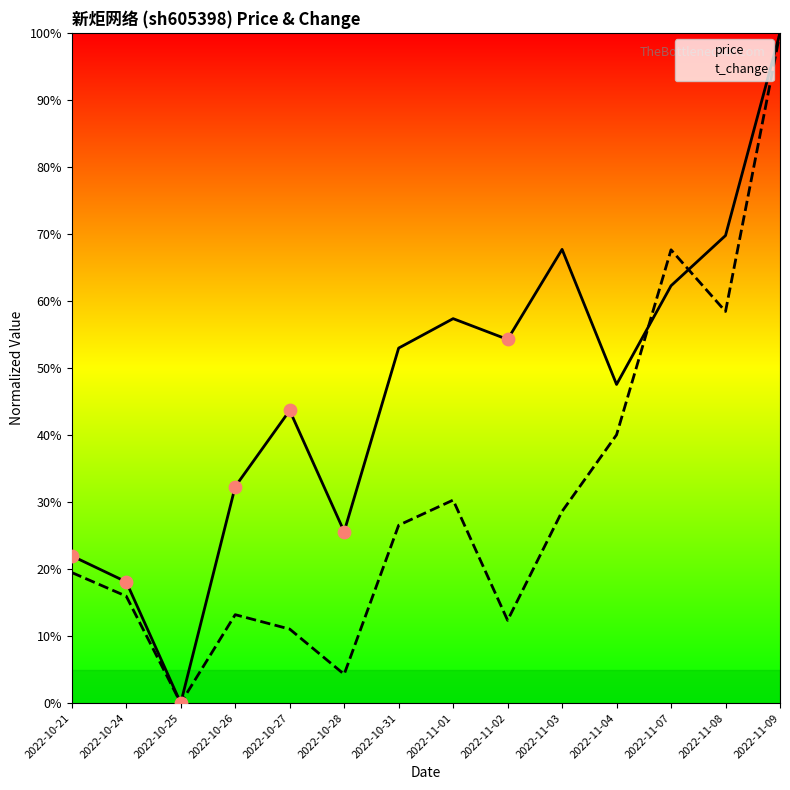

At which category is the sum across all series the highest?

2022-11-09